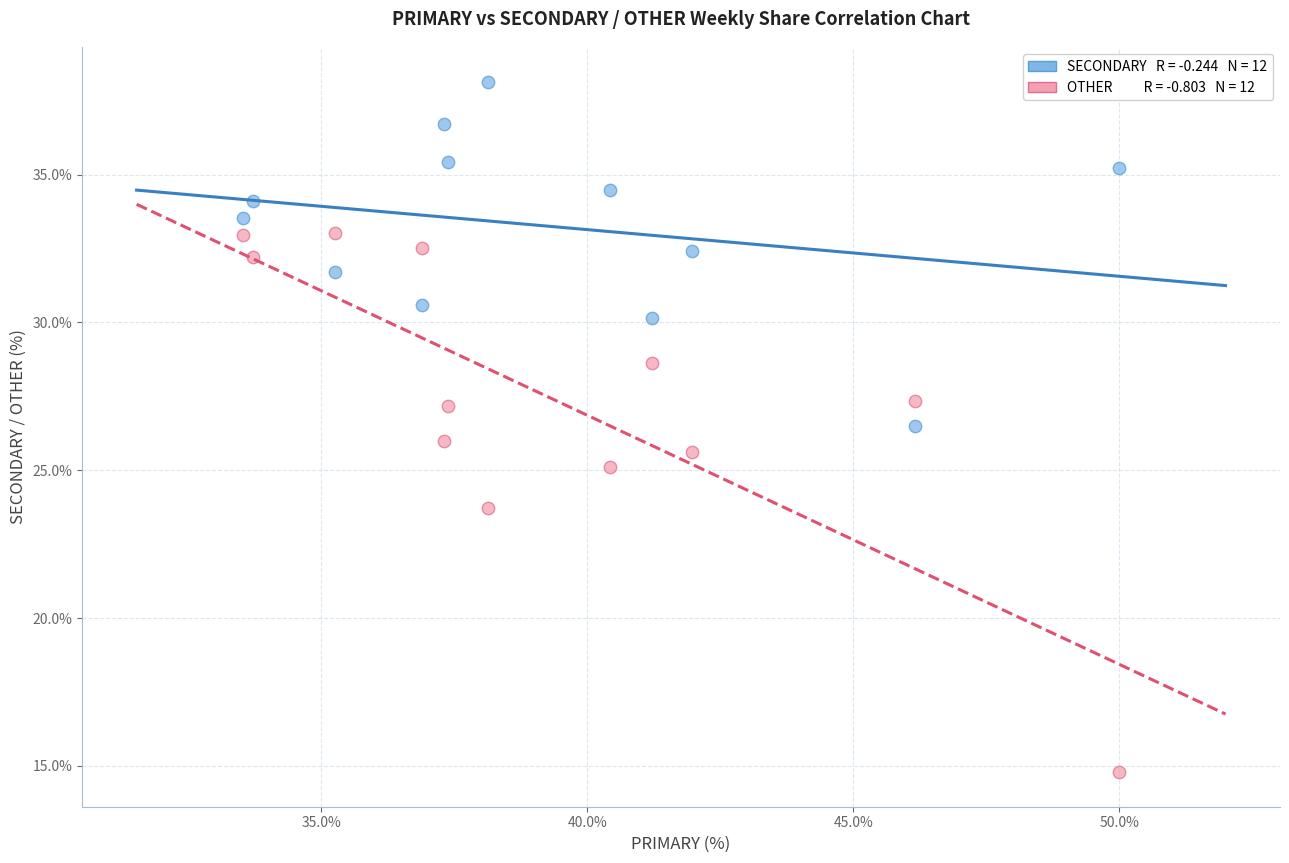

Across all data points, what is the range of X values (max minus min)?

16.5